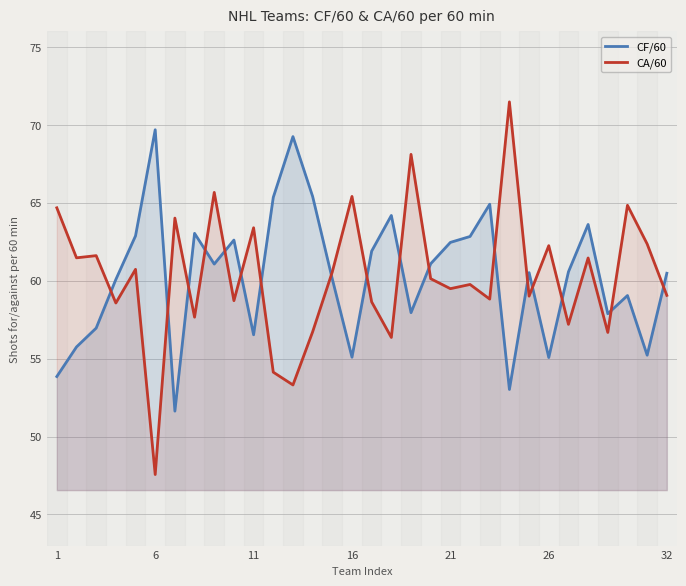

True or false: CF/60 and CA/60 cross at least once.

True